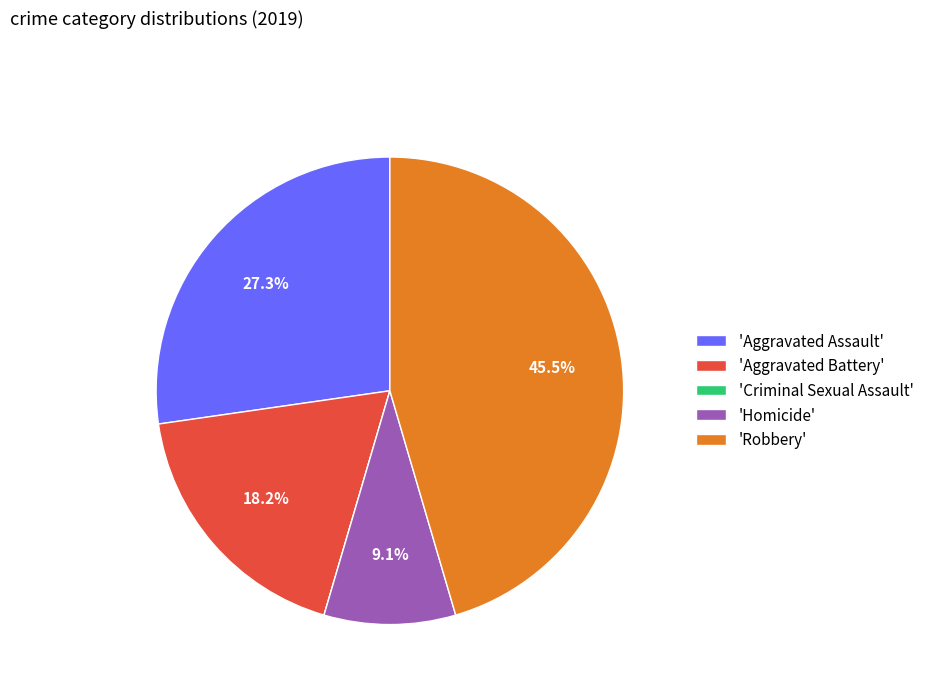

To the nearest percent, what is the average slice percentage?

20%